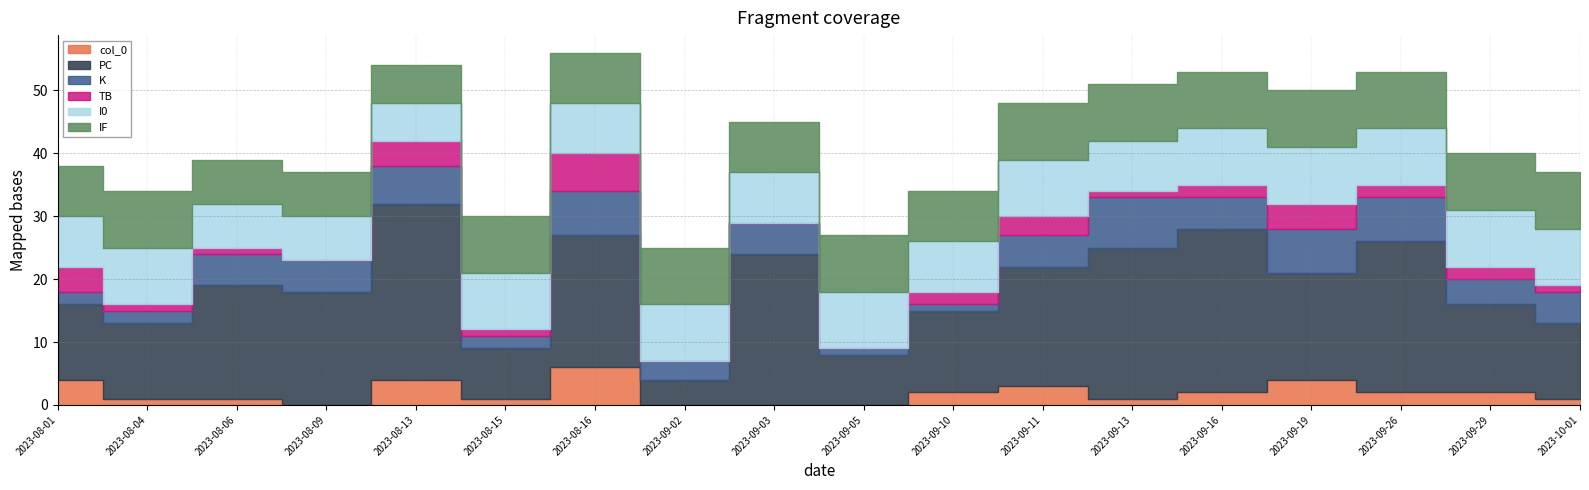

What is the difference between the second highest and second lowest values in the IF series?

2